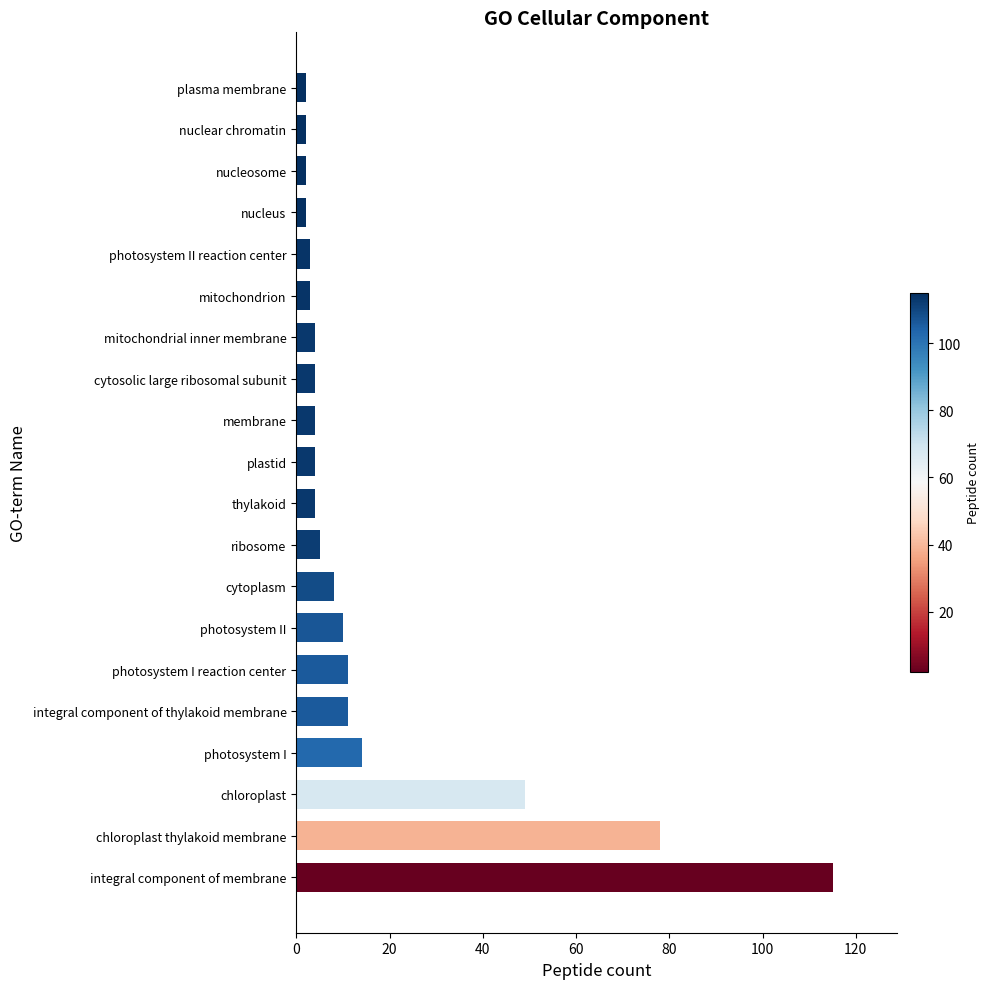

What is the change in value from integral component of membrane to mitochondrial inner membrane?

-111